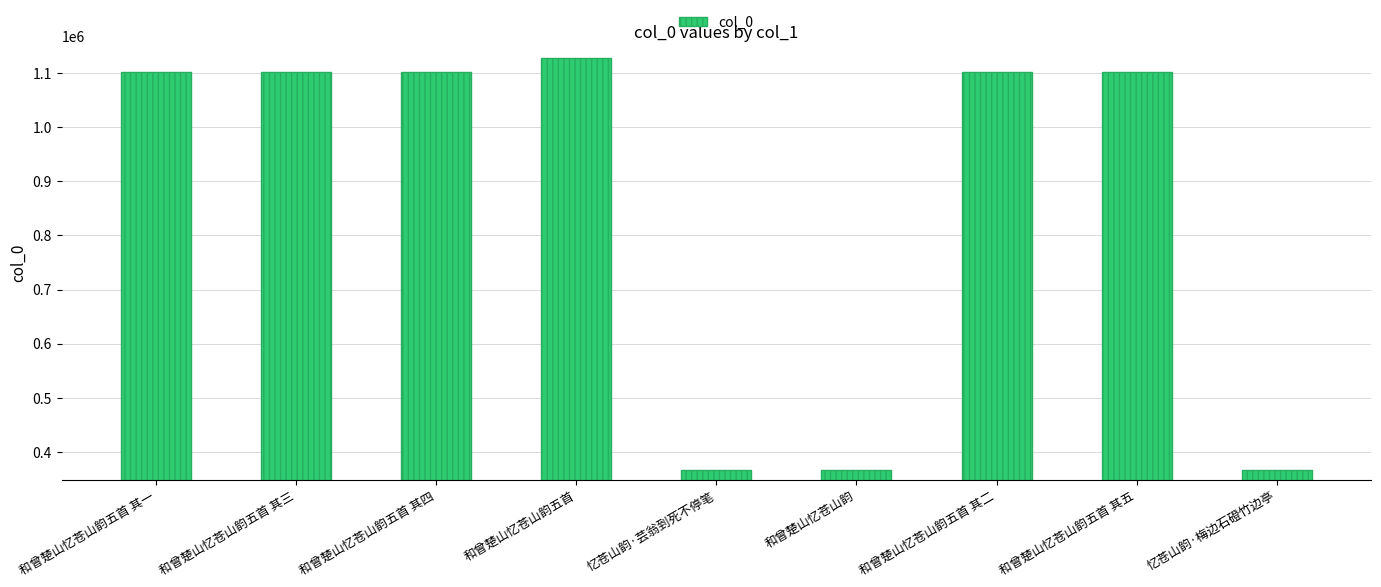

Does the chart contain stacked bars?

No